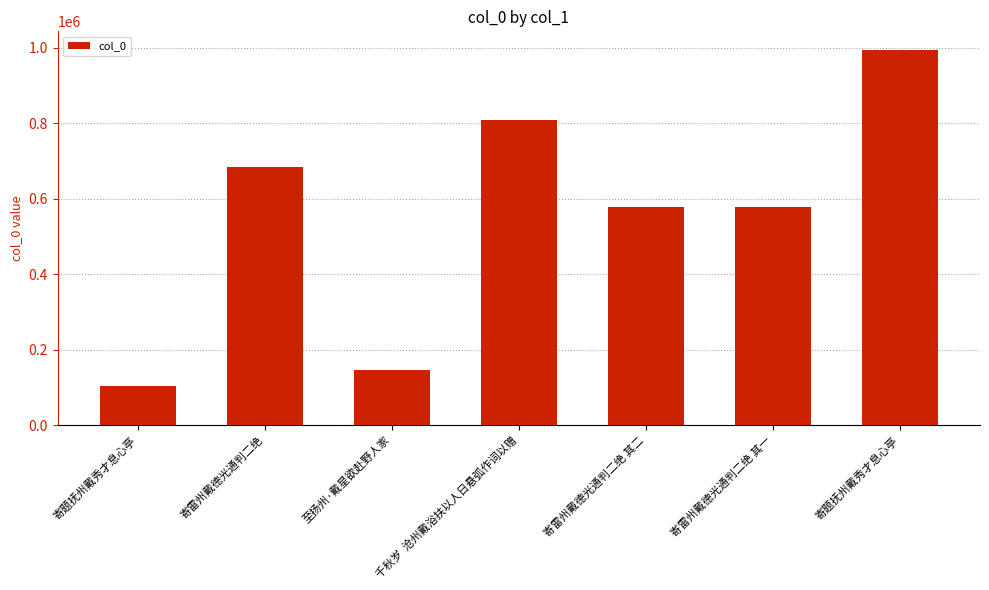

List the labels in order of value, largest first.

寄题抚州戴秀才息心亭, 千秋岁  沧州戴浴扶以人日悬弧作词以赠, 寄雷州戴德光通判二绝, 寄雷州戴德光通判二绝 其二, 寄雷州戴德光通判二绝 其一, 至扬州·戴星欲赴野人家, 寄题抚州戴秀才息心亭